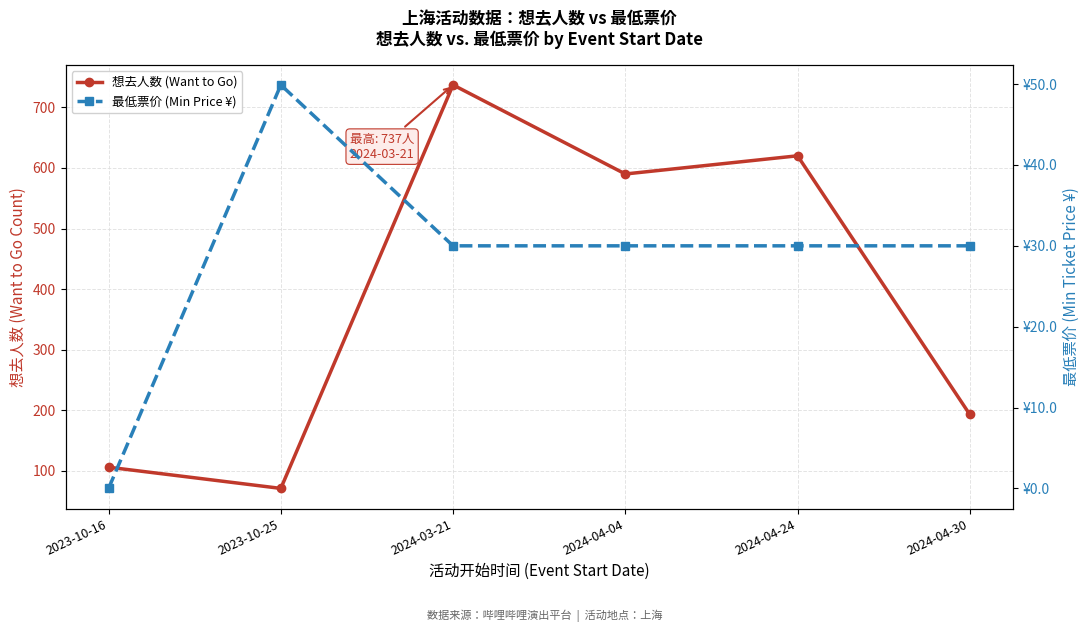

Between 2024-04-24 and 2024-04-30, which is larger?

2024-04-24